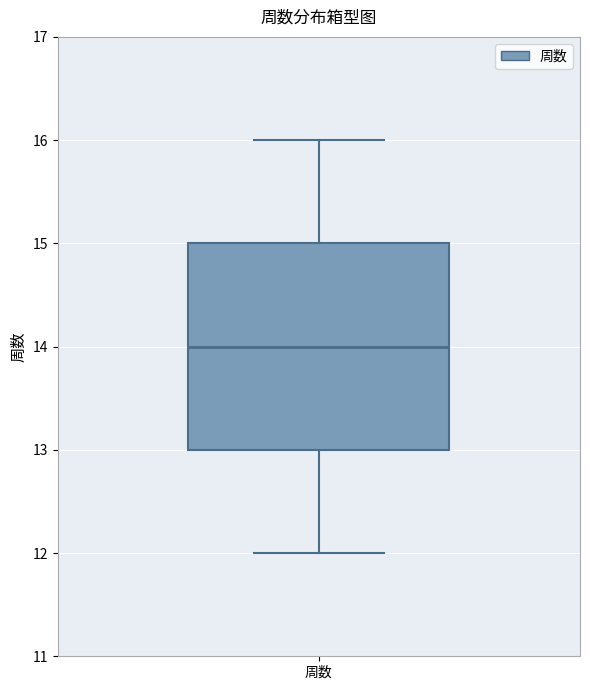

Read this box plot against the y-axis: the position of the median line, the range covered by the box, and the ends of both whiskers. The values are not printed on the chart, so give them approximately, as read against the axis.

median 14, box 13 to 15, whiskers 12 to 16